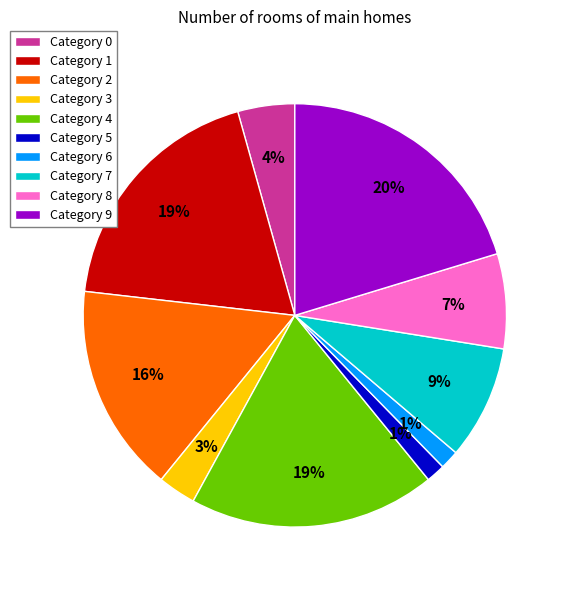

Is there any slice that represents more than half of the pie?

No